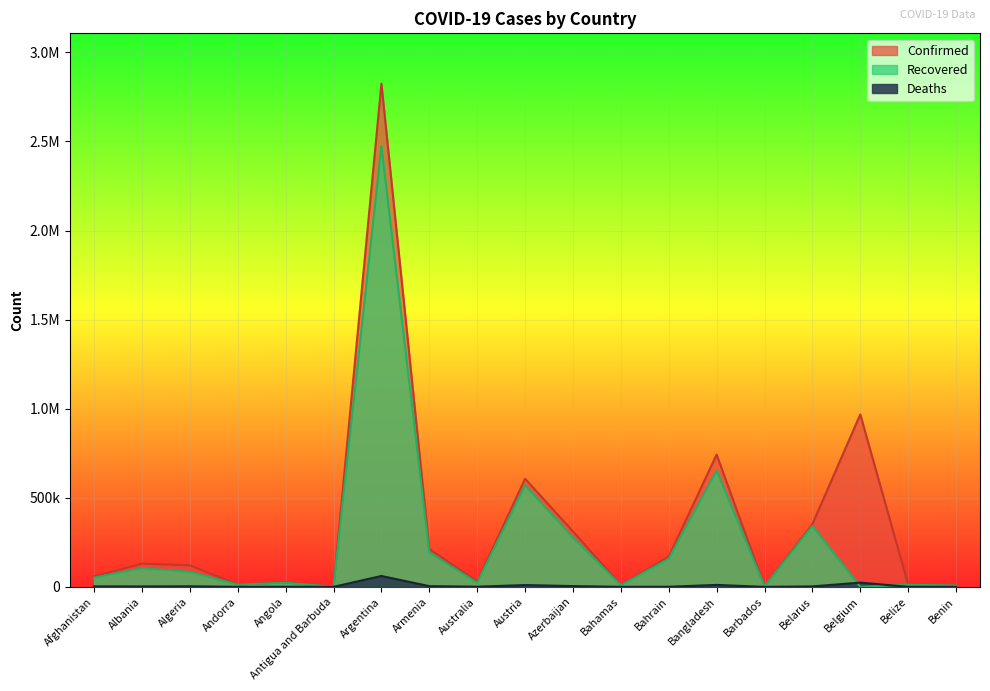

List the series in order of their overall mean, lowest first.

Deaths, Recovered, Confirmed